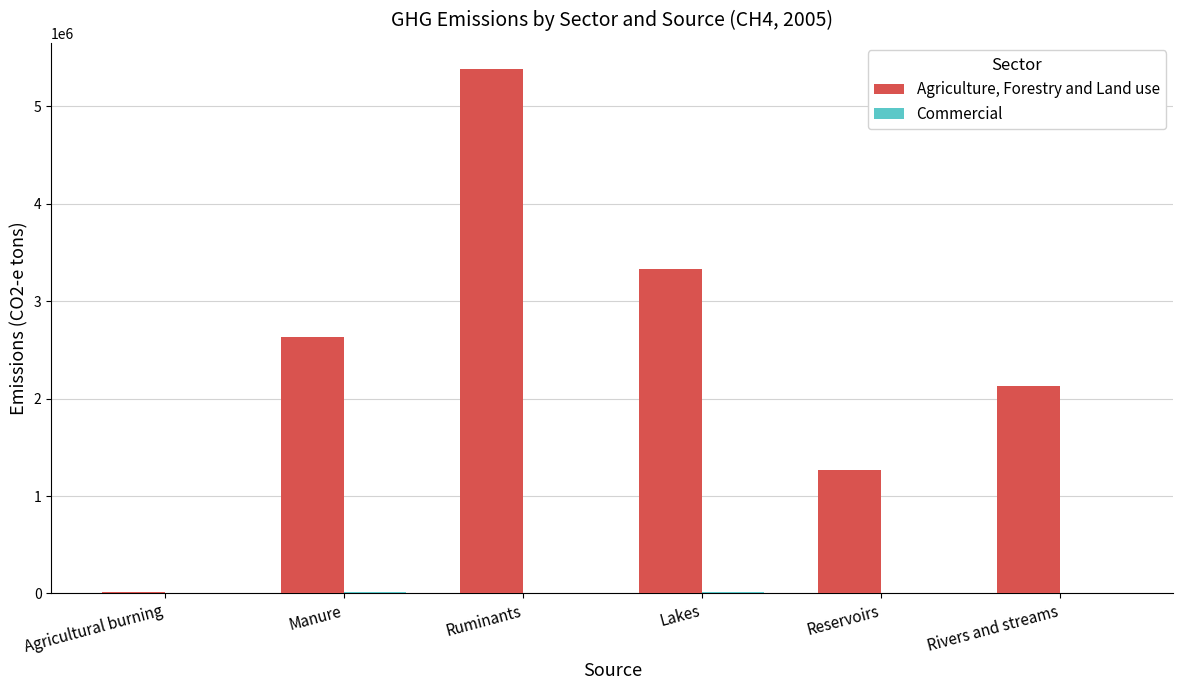

What is the total value across all series at Reservoirs?

1263846.6